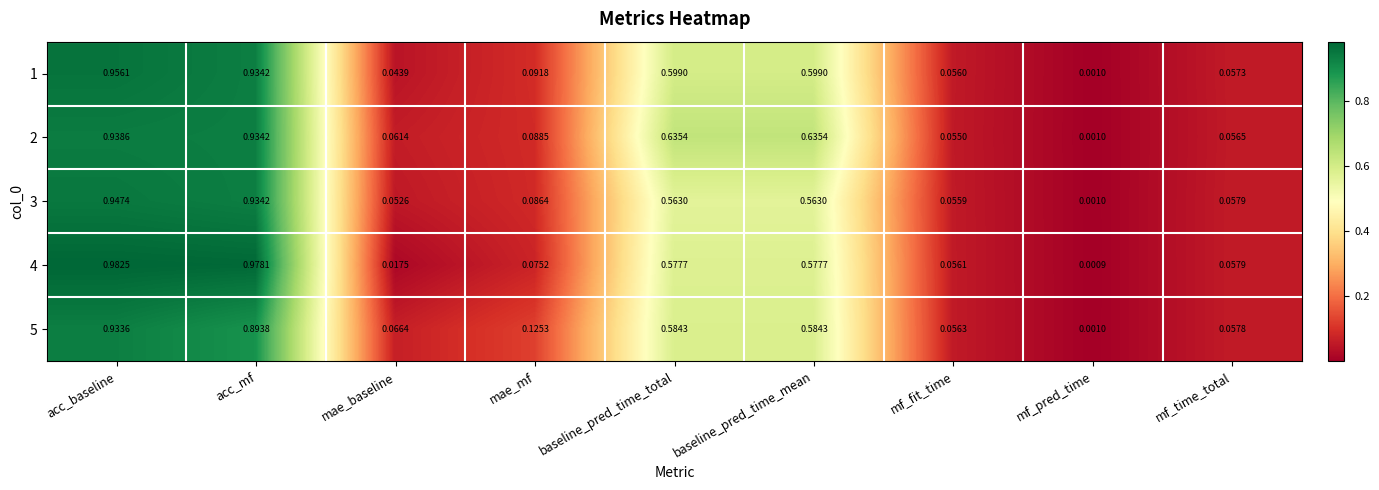

At which label does 3 reach its peak?

acc_baseline